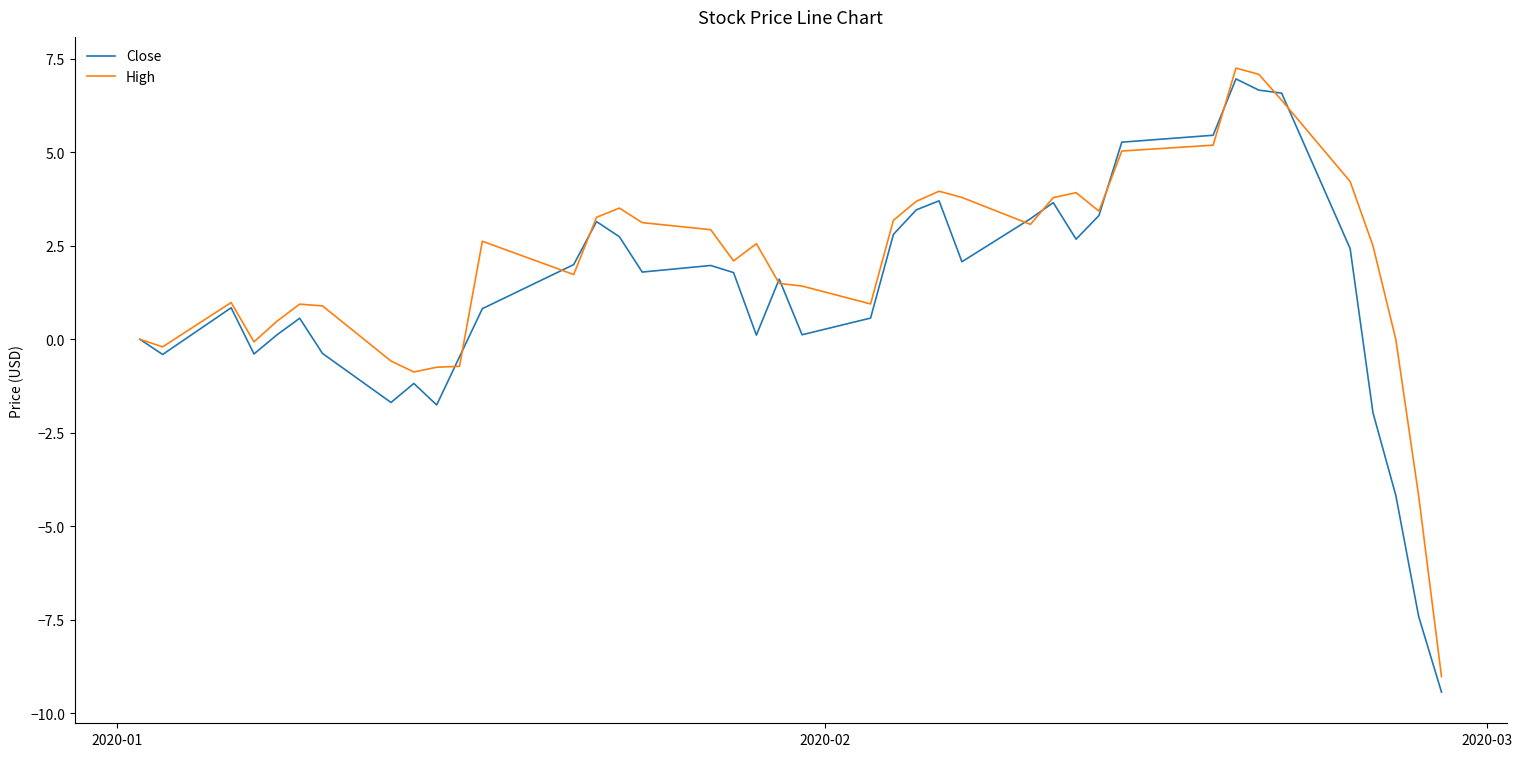

Which series has the largest total across all categories?

High